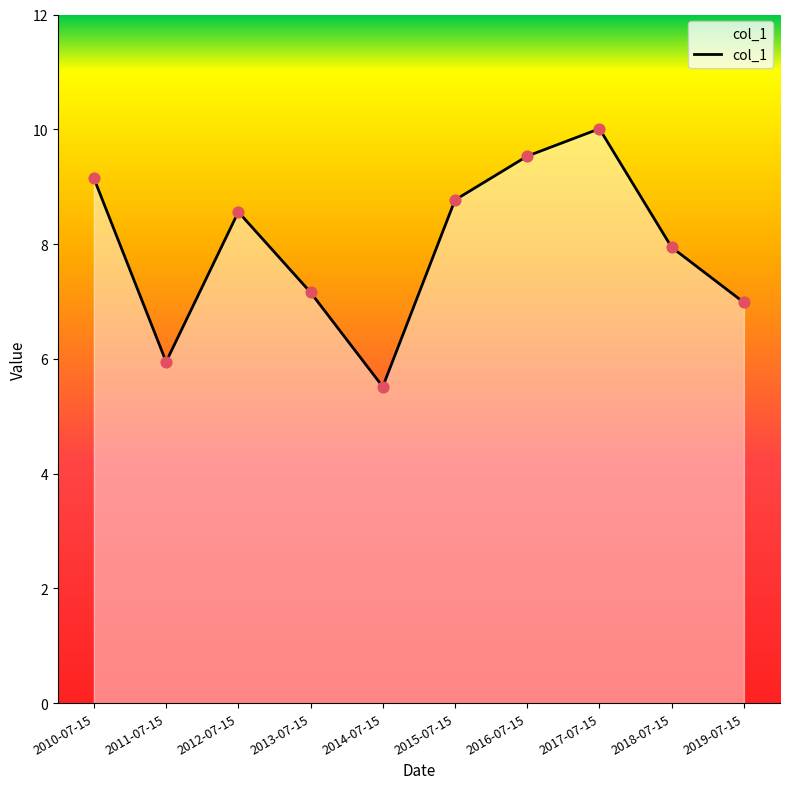

Which has a higher value, 2017-07-15 or 2015-07-15?

2017-07-15